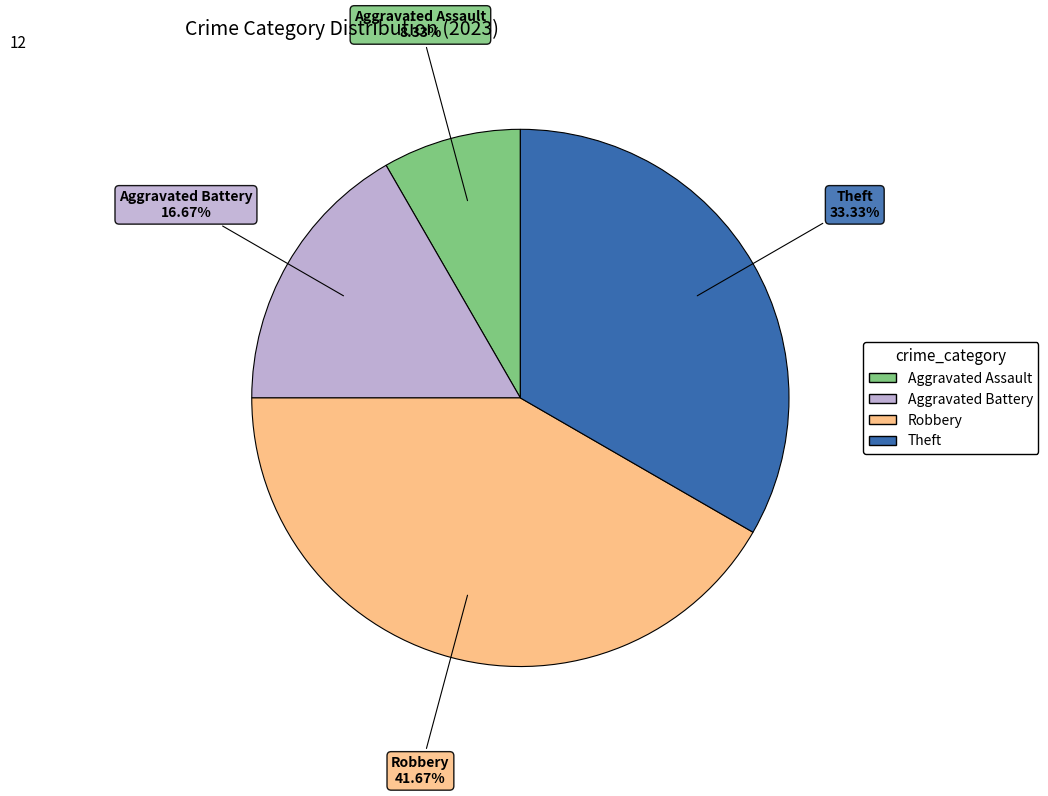

To the nearest percent, what is the average slice percentage?

25%